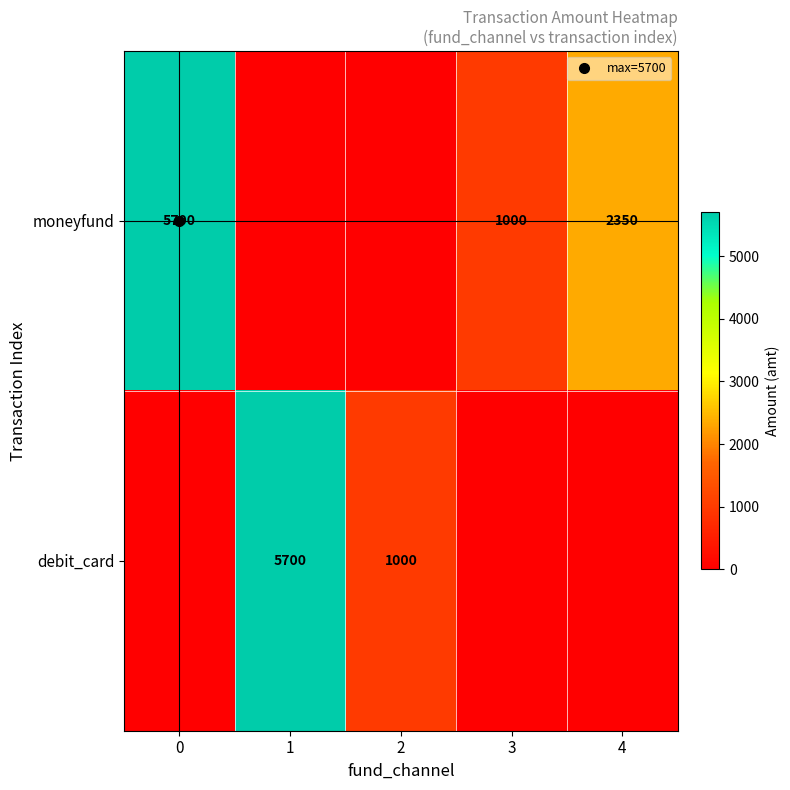

What is the spread (max minus min) of values at 3?

1000